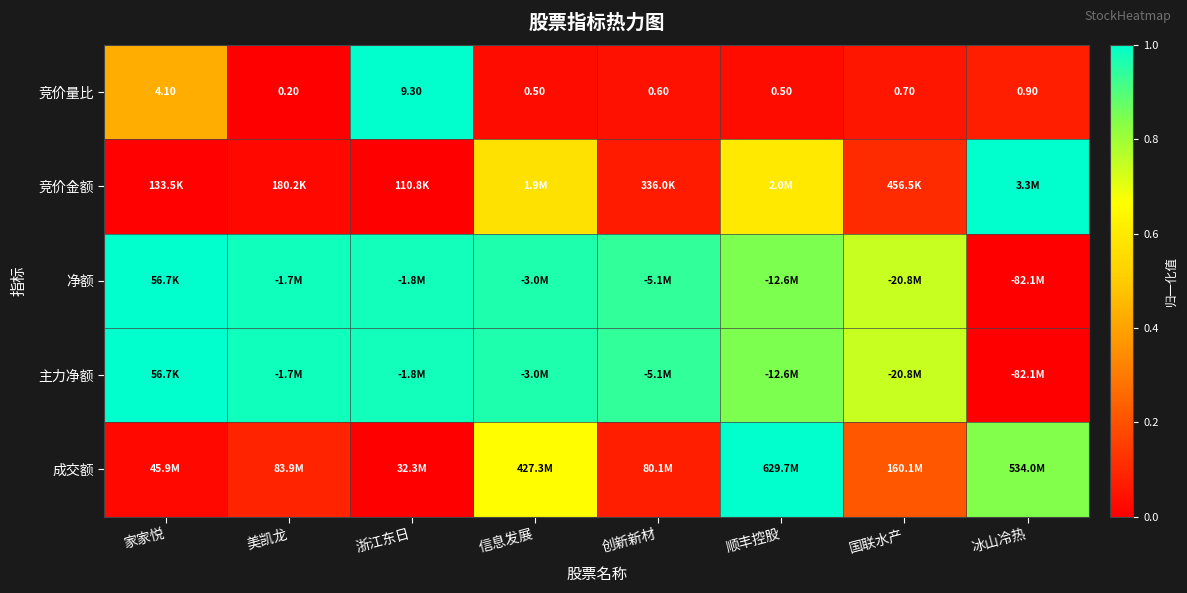

Where is 竞价量比 nearest to the value 4?

家家悦